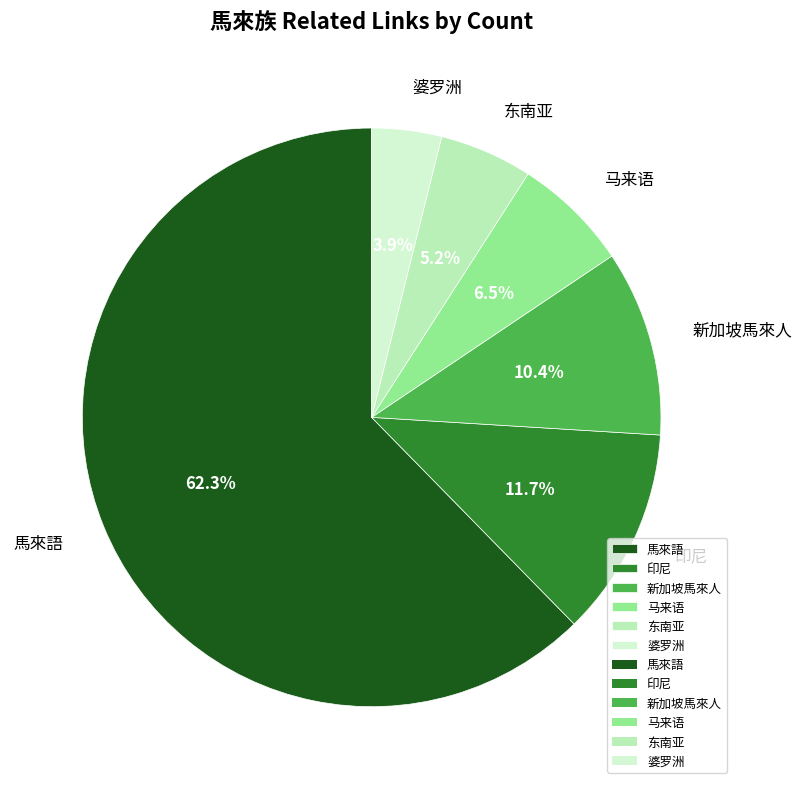

Combined, what portion of the pie is 馬來語 and 马来语?

68.8%